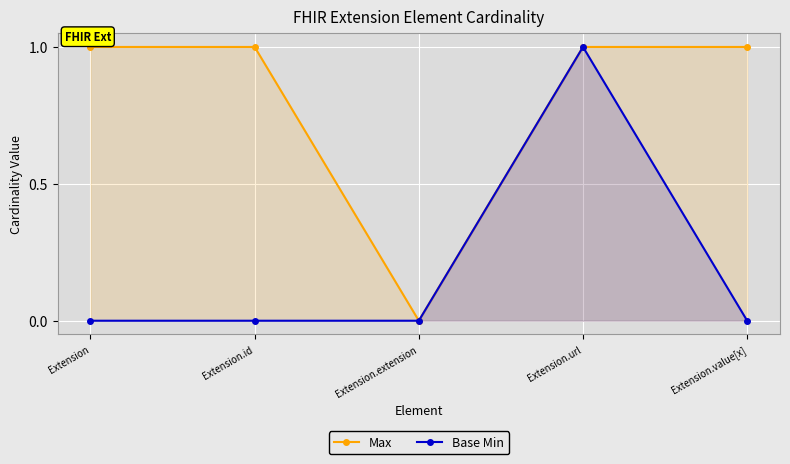

True or false: Max has a value of 0 at Extension.extension.

True